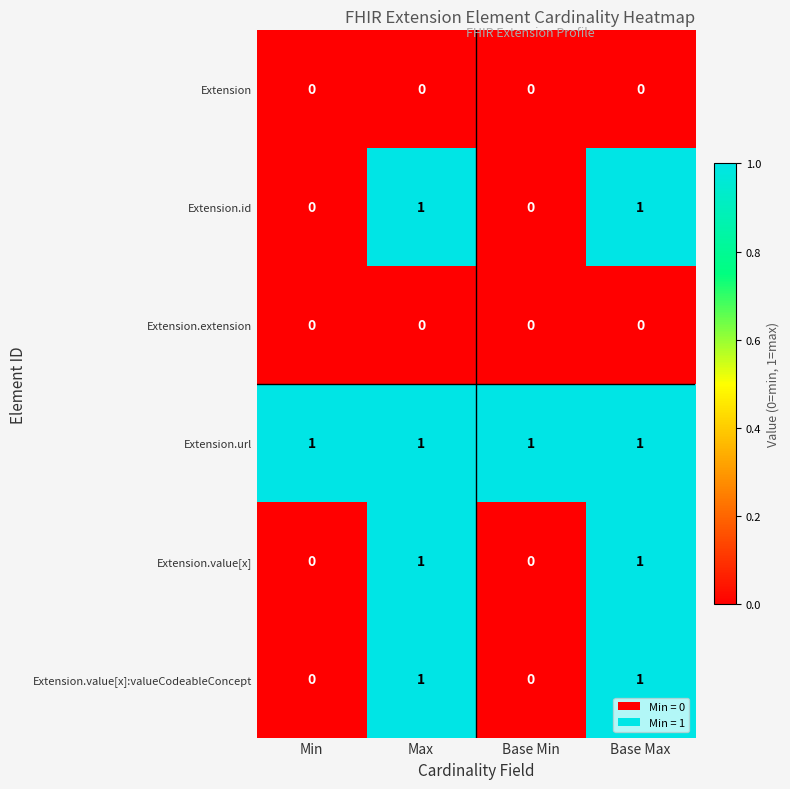

Which series has the largest total across all categories?

Extension.url